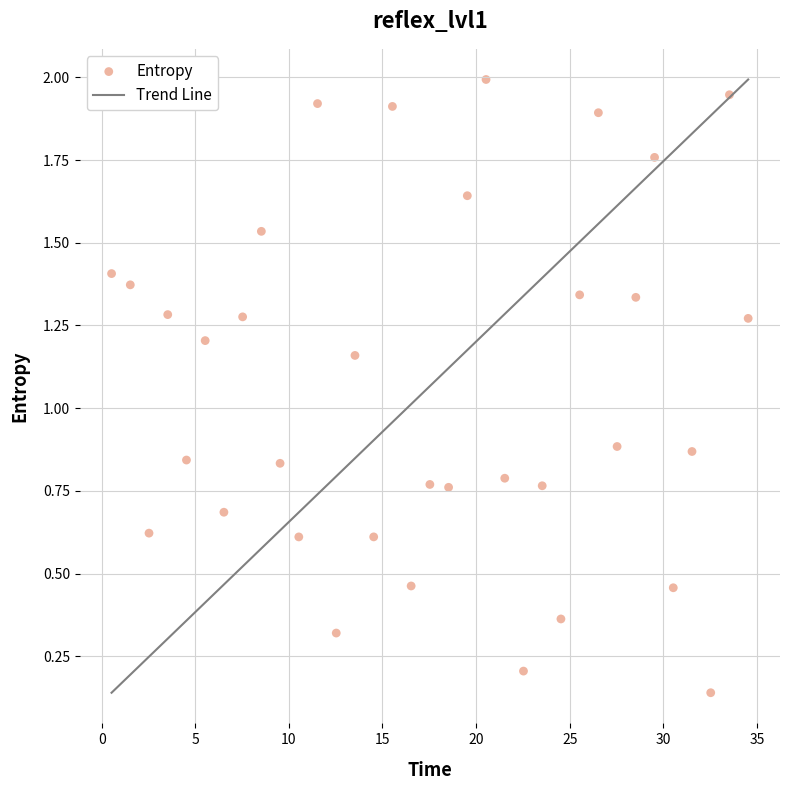

How many points are shown in the scatter plot?

35